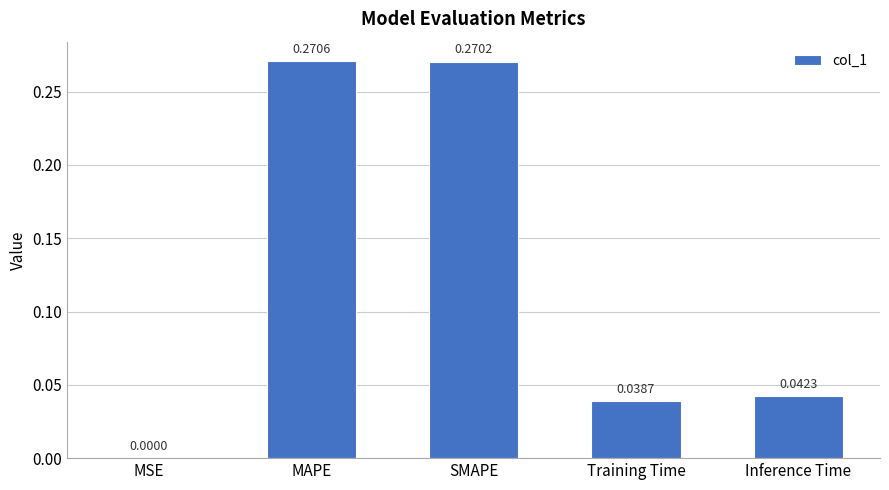

What is the sum of all values?

0.6